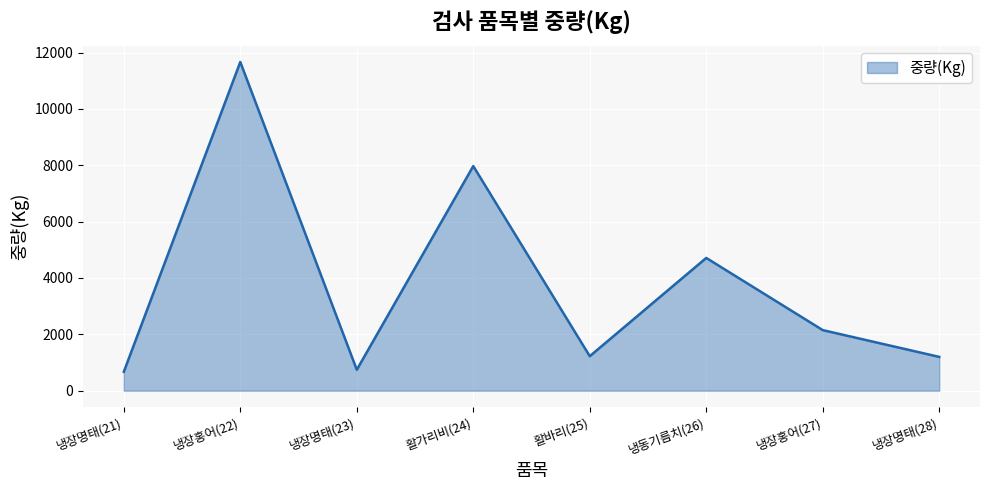

What is the difference between the maximum and minimum values?

10992